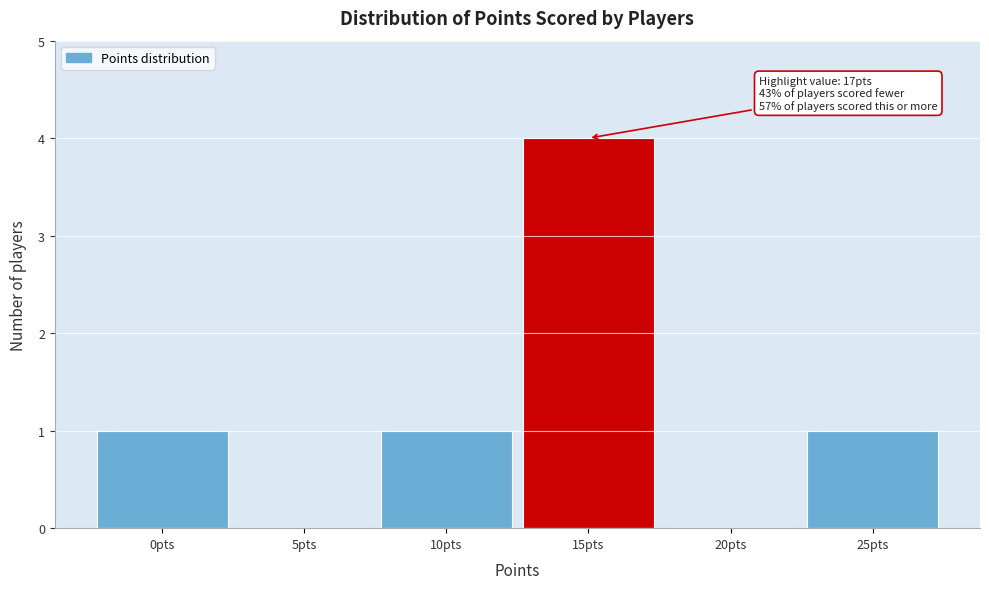

Reading right to left, list all the values displayed in this chart.

25pts=1	20pts=0	15pts=4	10pts=1	5pts=0	0pts=1